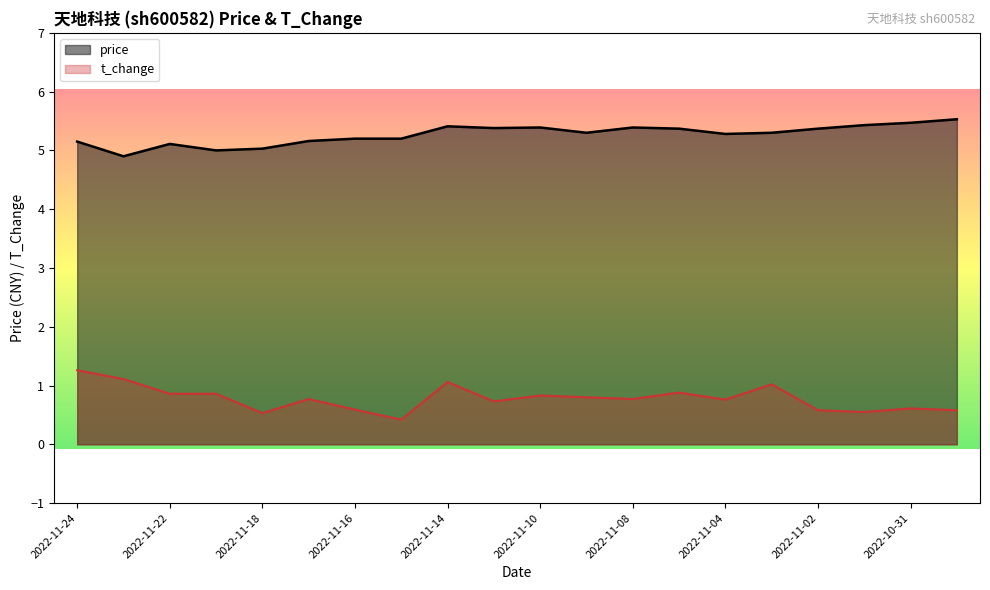

At 2022-10-28, list the series in order from smallest to largest.

t_change, price